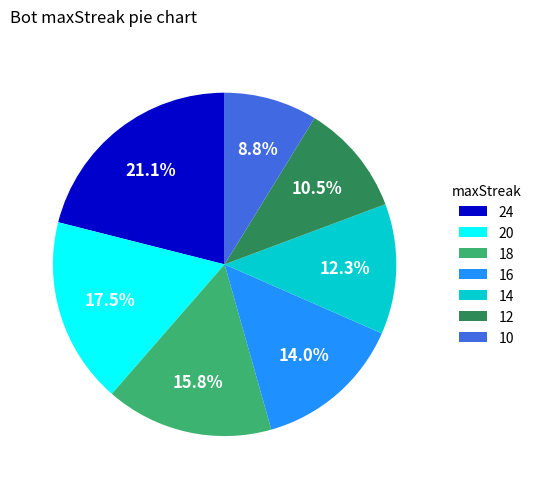

To the nearest percent, what percentage of the pie is 16?

14%